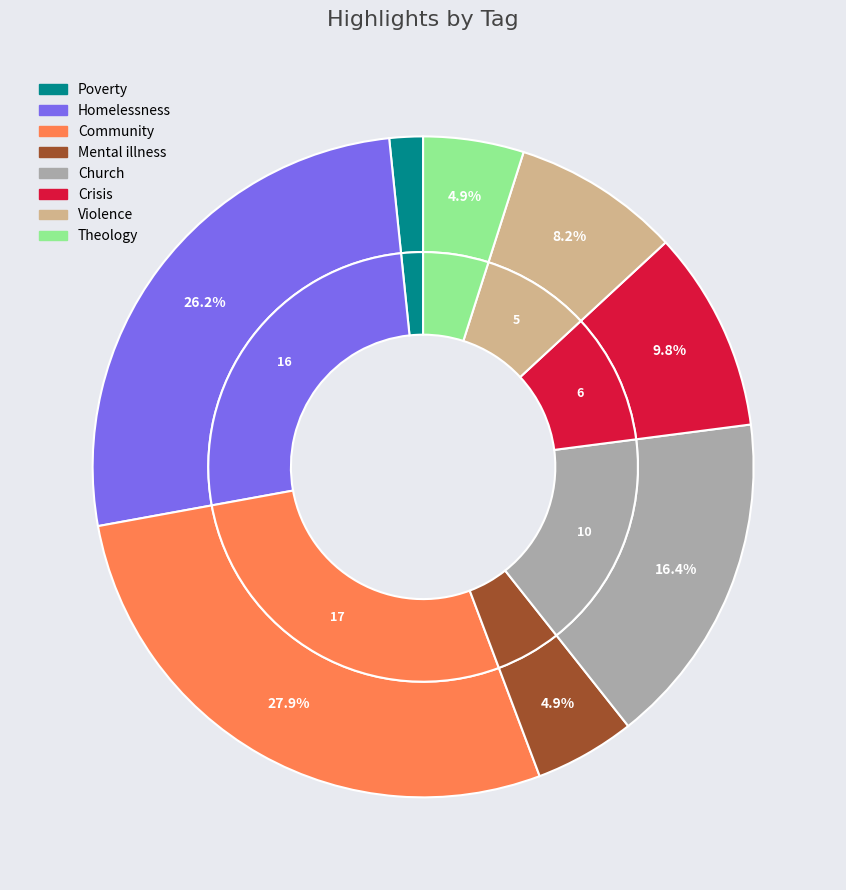

To the nearest percent, what is the difference between the Violence and Mental illness slice percentages?

3%